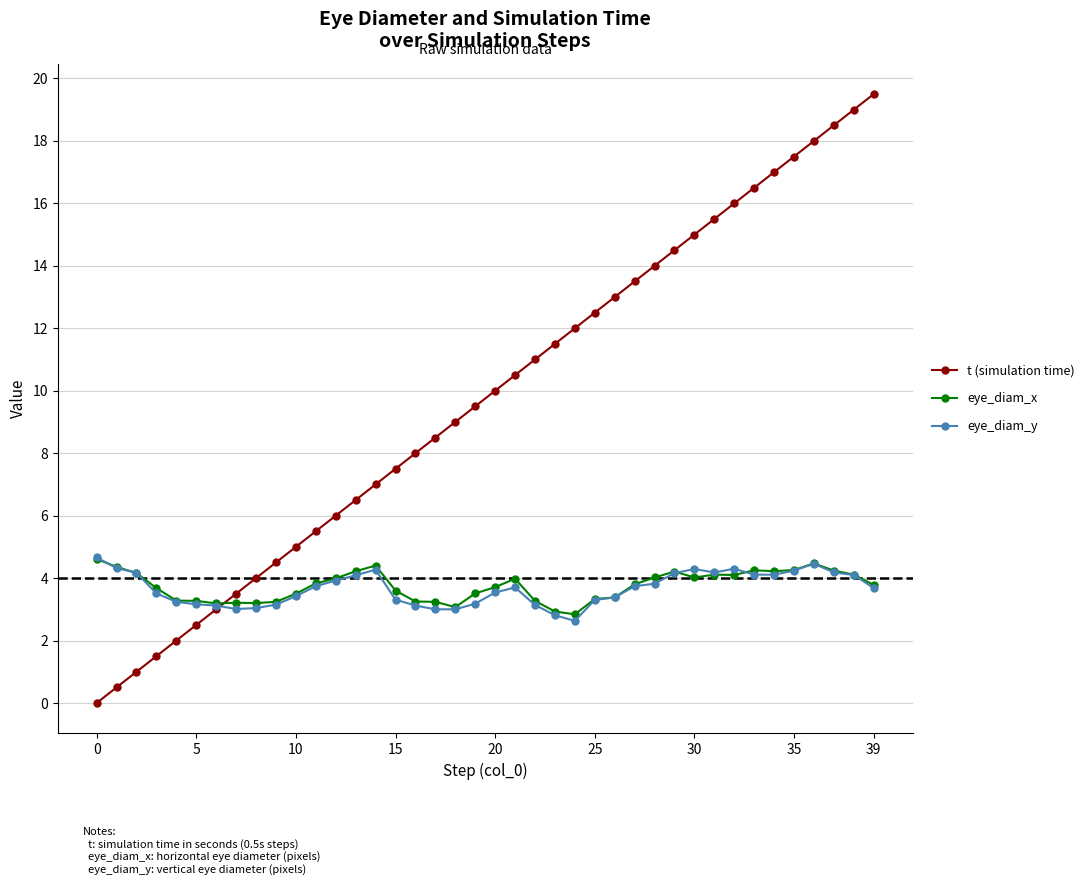

True or false: eye_diam_x and eye_diam_y intersect in this chart.

True